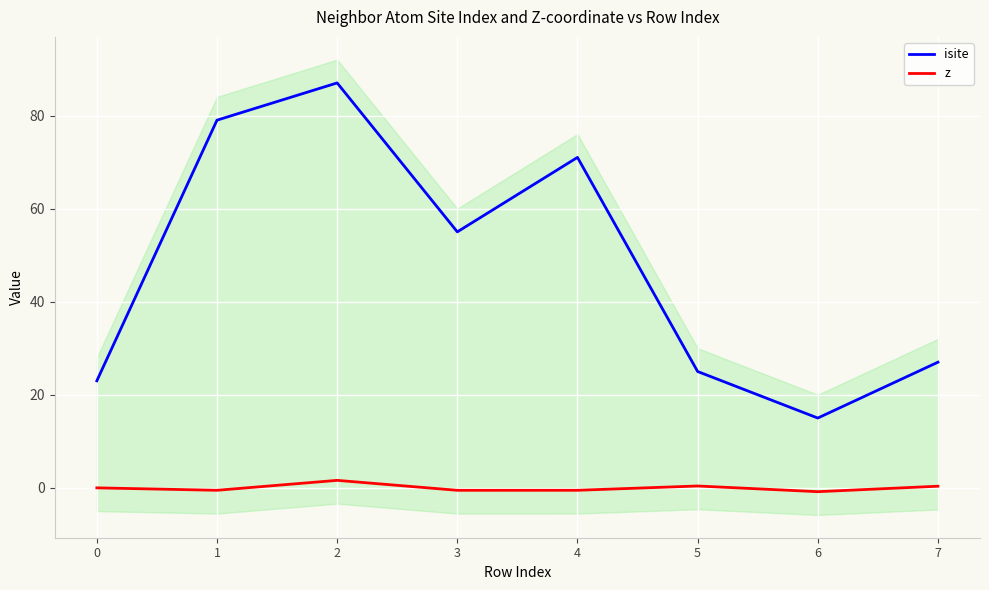

How many data points in isite are less than 55?

4